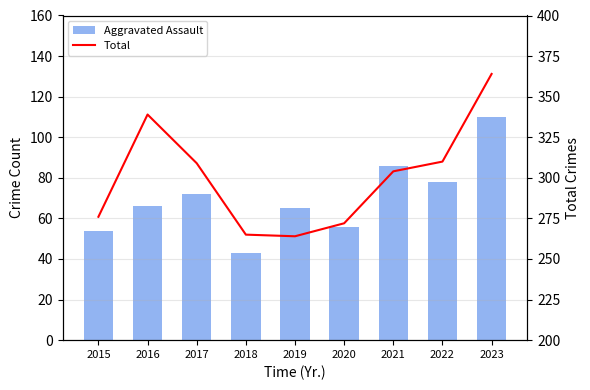

Which label corresponds to the largest value in the chart?

2023